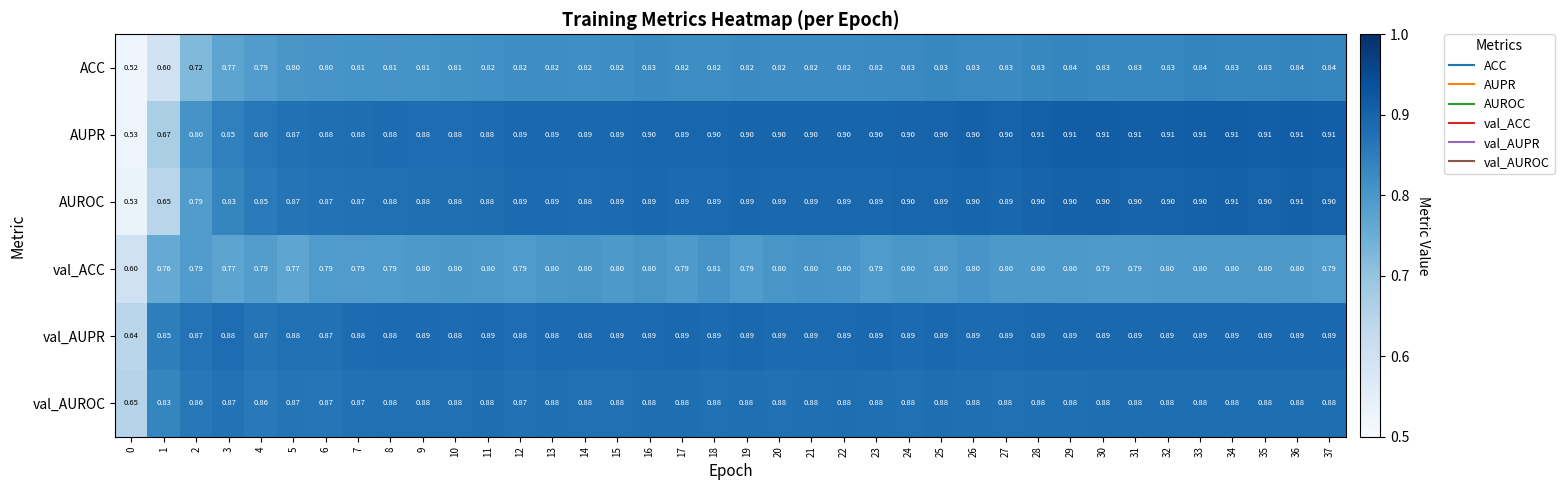

At how many categories does at least one series exceed 0?

38